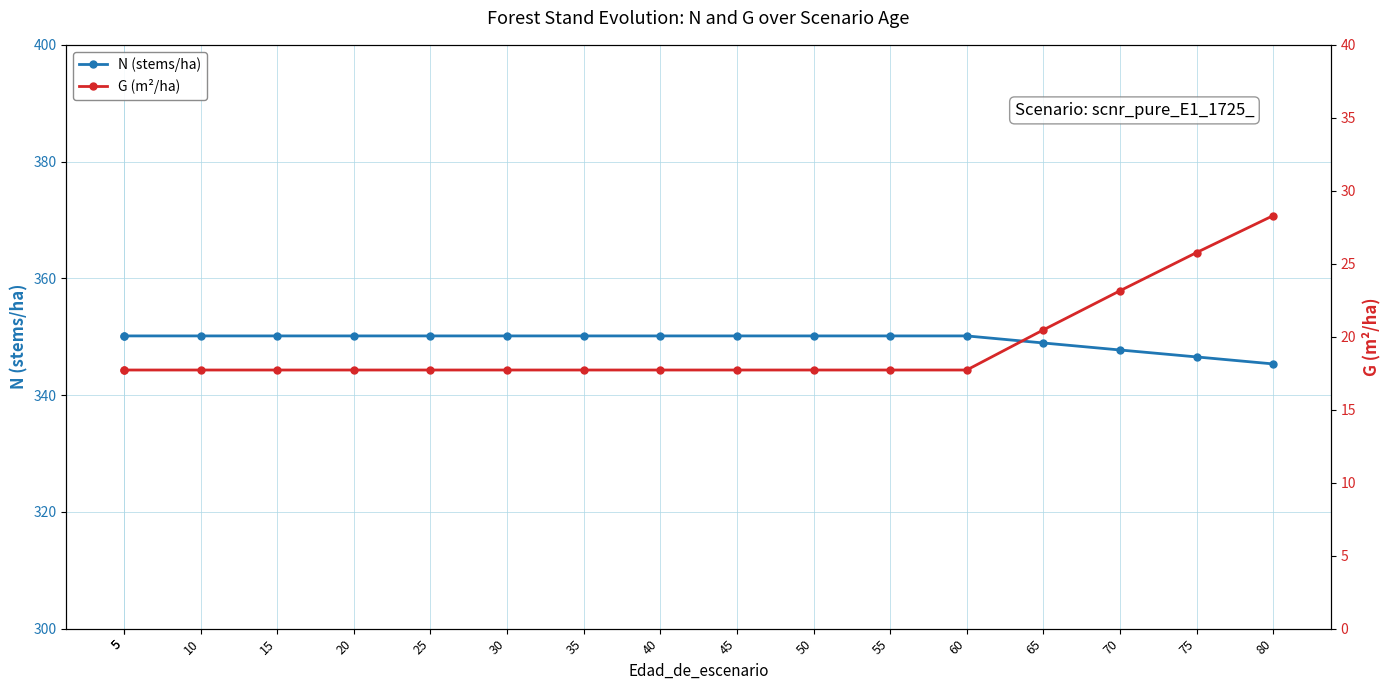

What is the total value across all series at 65?

369.4